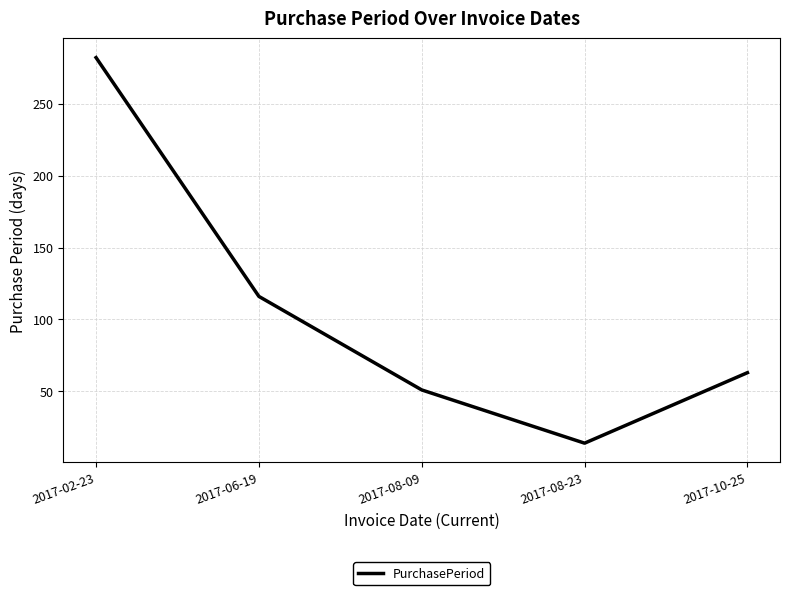

What is the change in value from 2017-06-19 to 2017-08-23?

-102